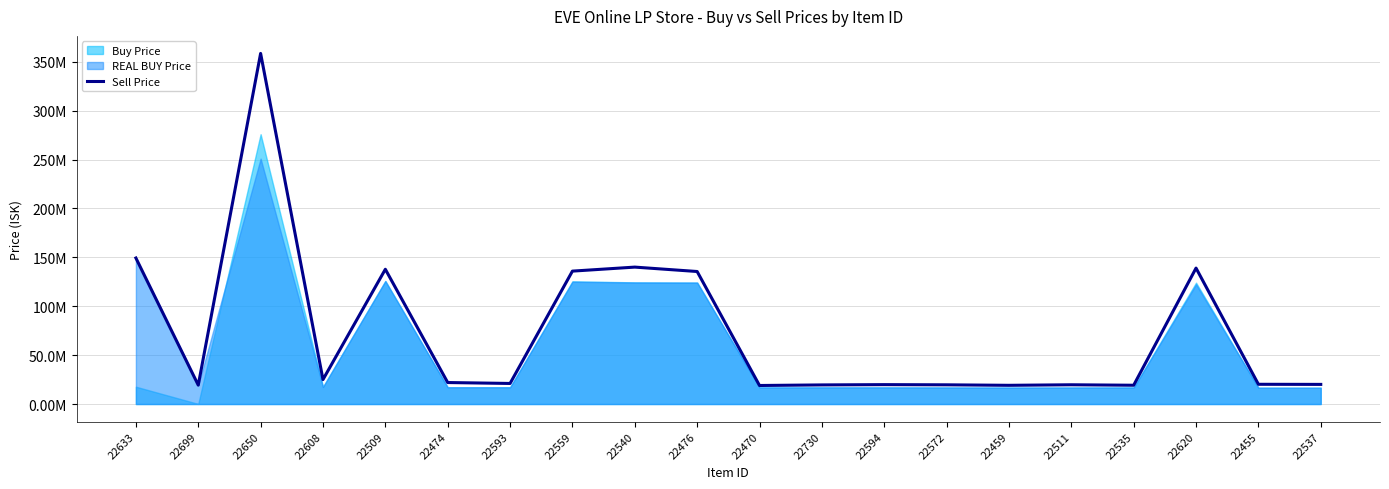

How many interior local valleys (lower than both neighbors) does the data have?

6